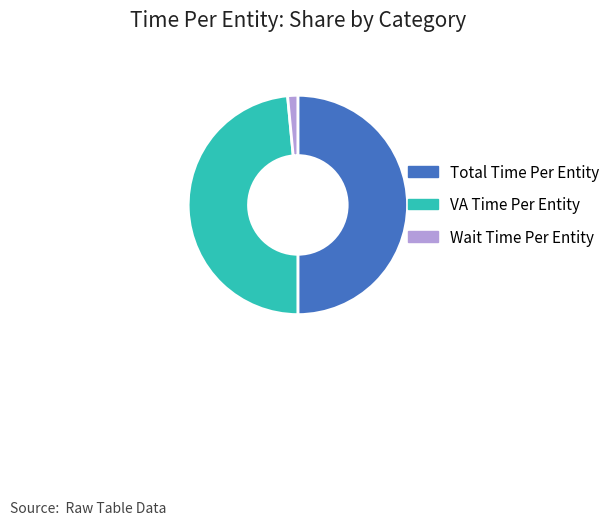

What is the smallest slice in the pie chart?

Wait Time Per Entity